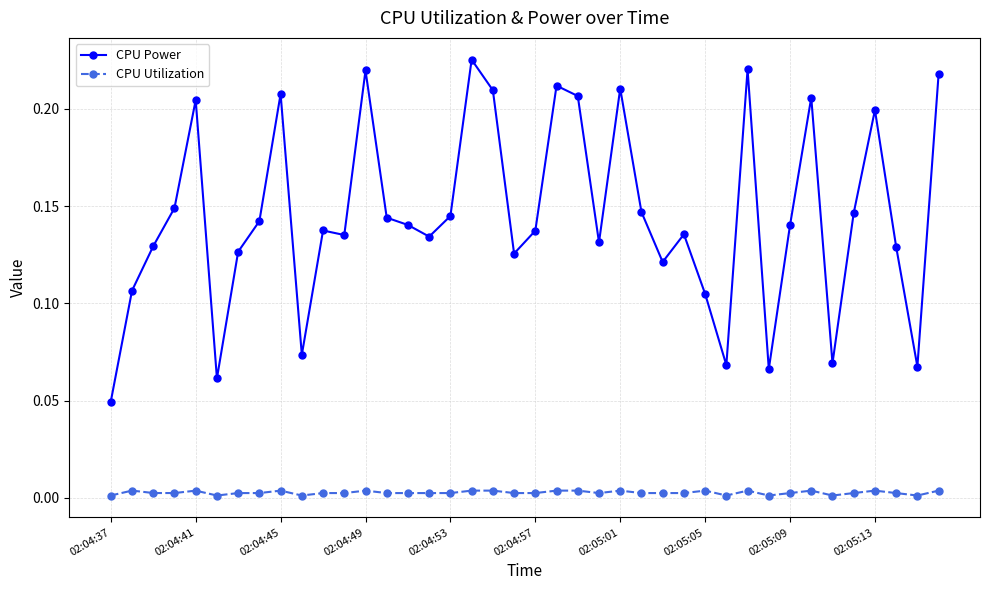

List the series in order of their overall mean, lowest first.

CPU Utilization, CPU Power